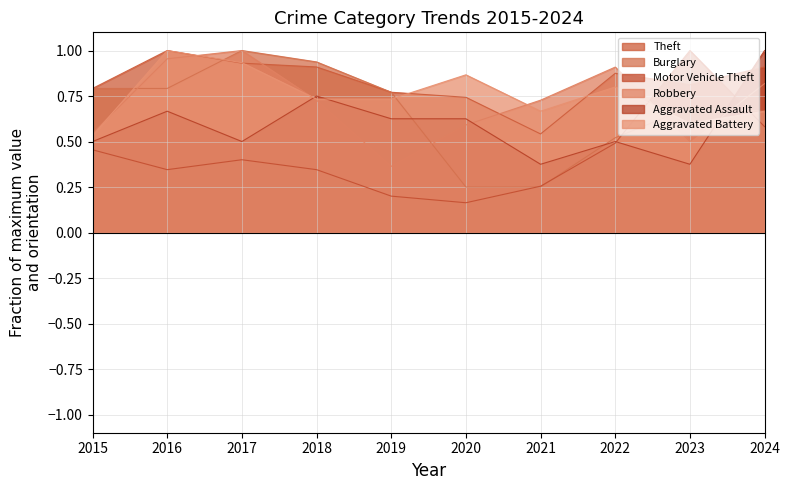

How many interior local peaks does the Burglary series have?

2